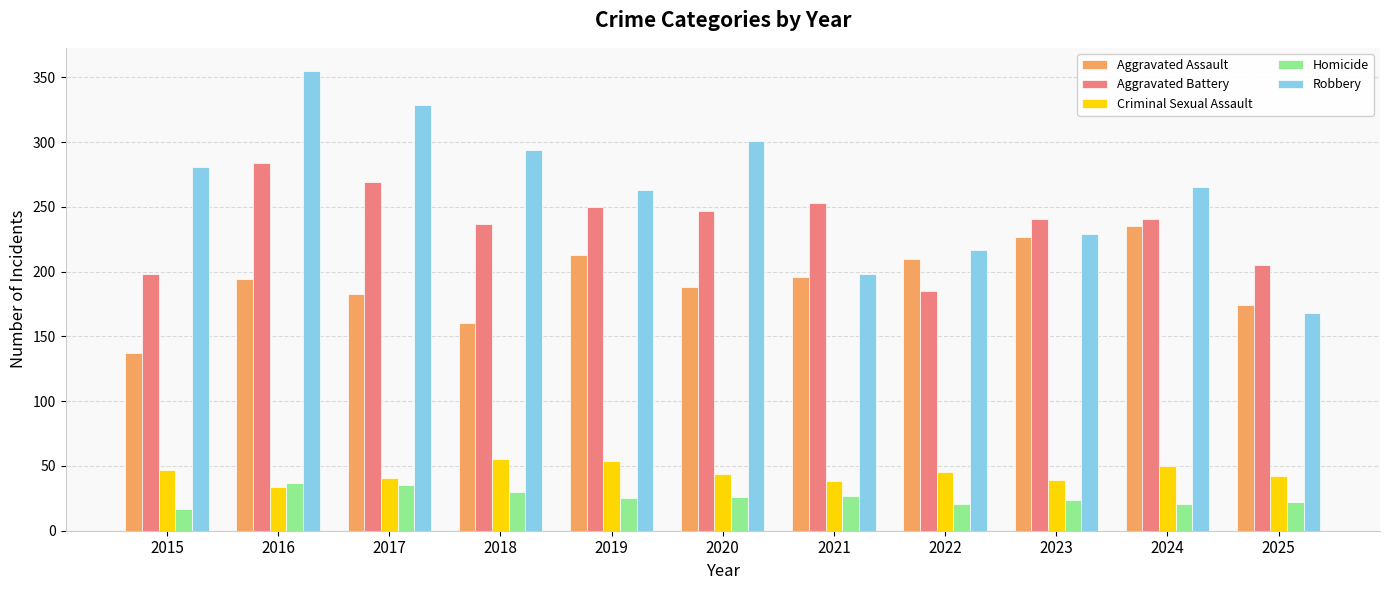

True or false: Robbery has a value of 301 at 2020.

True